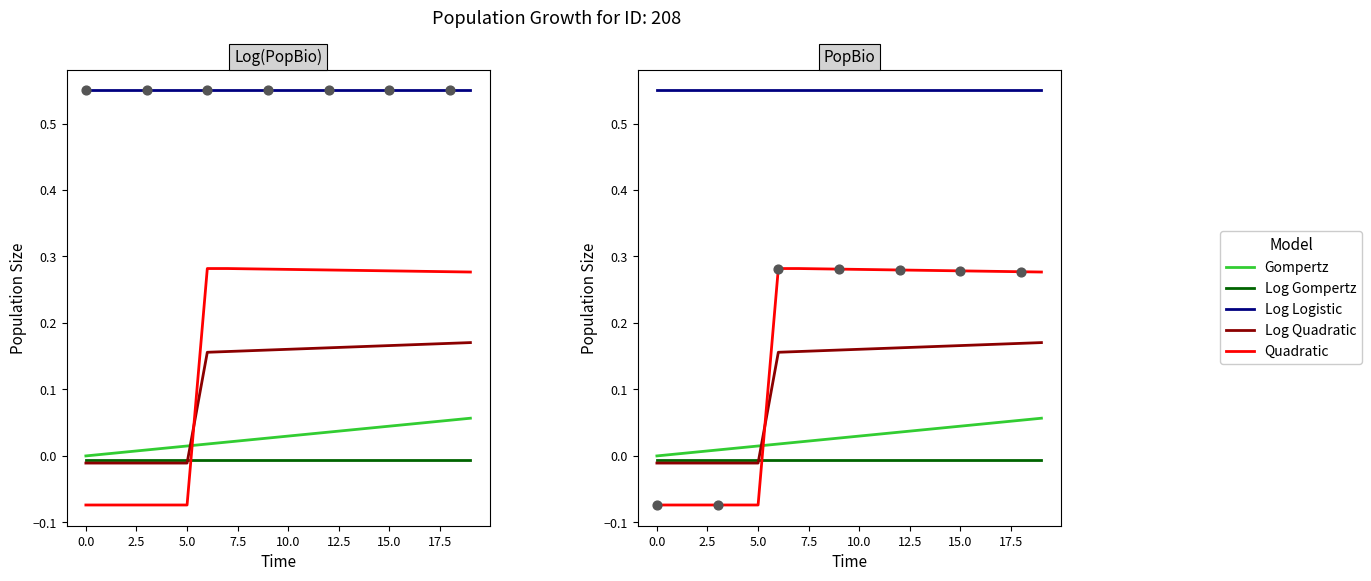

Which series reaches the maximum Y coordinate?

Log Logistic